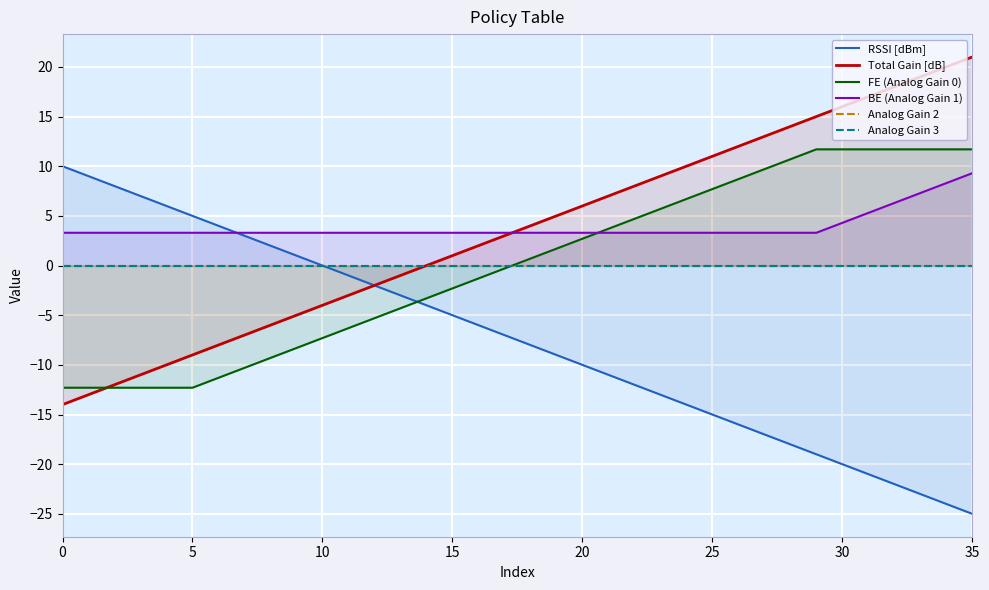

Which series has the largest range (max minus min)?

RSSI [dBm]